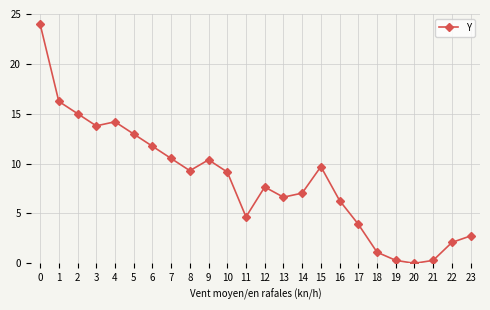

Between 10 and 3, which is larger?

3